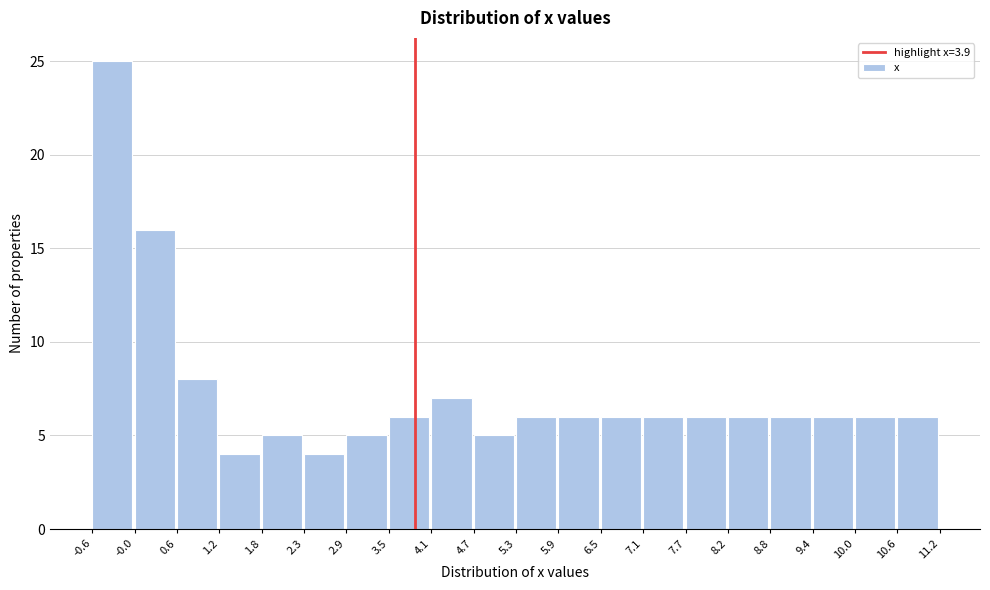

Which range on the x-axis has the tallest bar?

-0.6 to -0.0